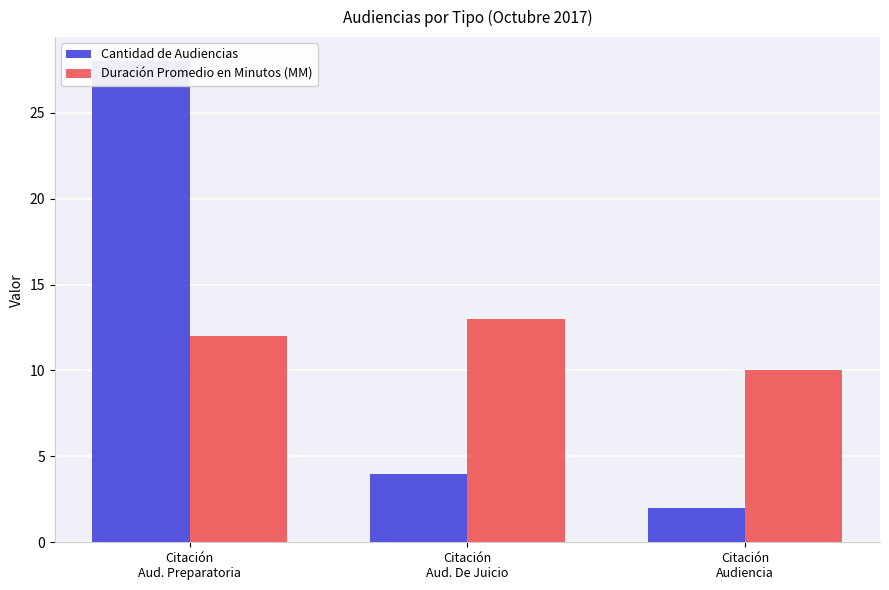

Reading right to left, transcribe all the data shown in this chart.

Cantidad de Audiencias: Citación
Audiencia=2	Citación
Aud. De Juicio=4	Citación
Aud. Preparatoria=28
Duración Promedio en Minutos (MM): Citación
Audiencia=10	Citación
Aud. De Juicio=13	Citación
Aud. Preparatoria=12